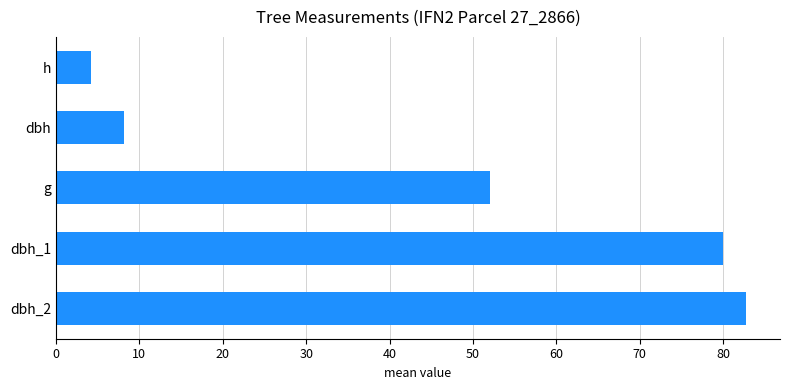

Which label corresponds to the smallest value in the chart?

h